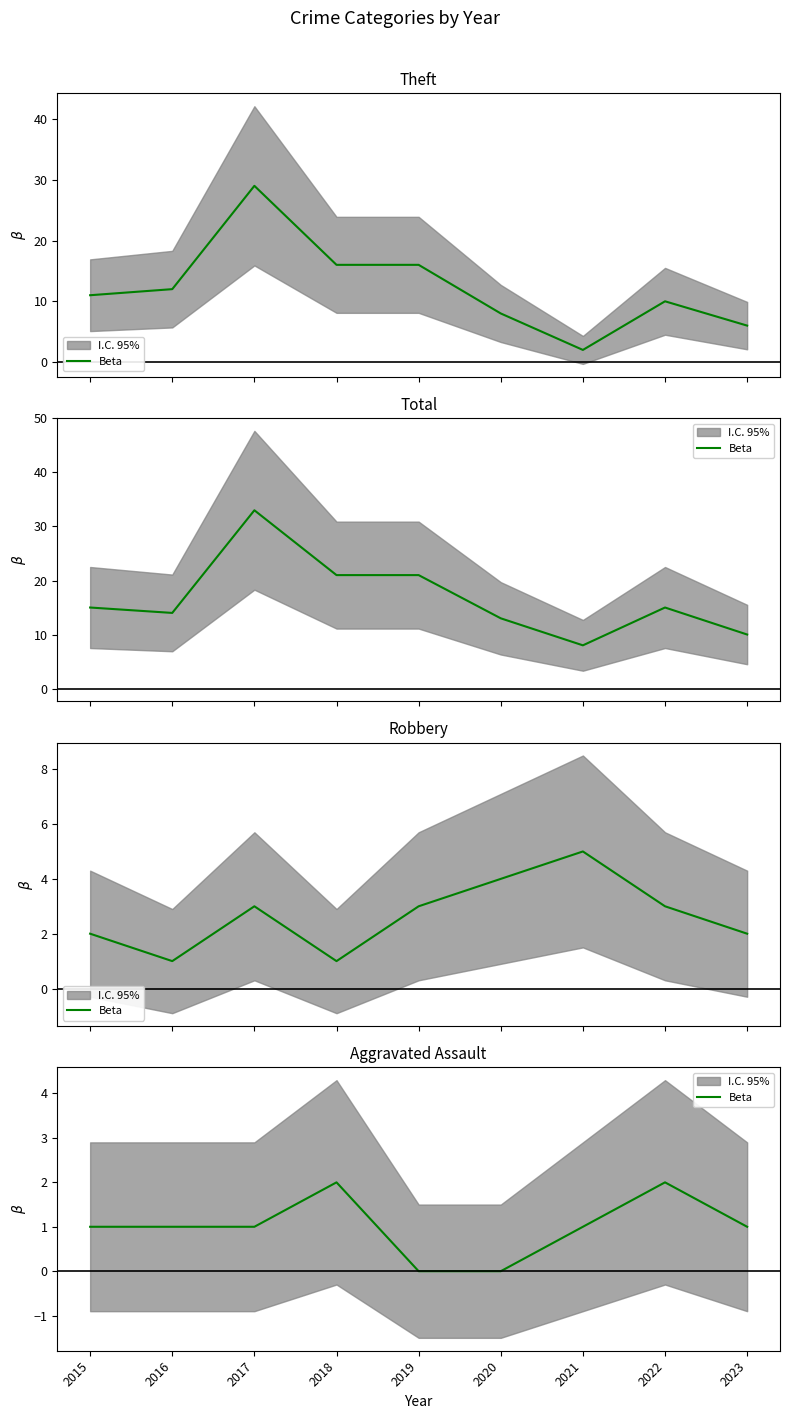

Rank the categories by value from lowest to highest.

2019, 2020, 2015, 2016, 2017, 2021, 2023, 2018, 2022